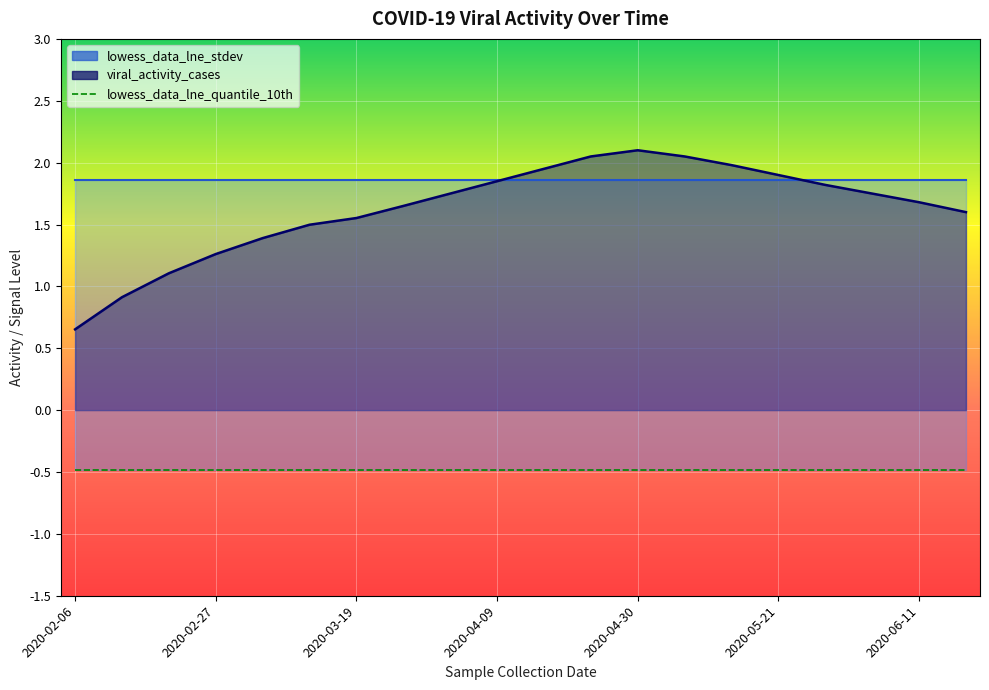

Where does the viral_activity_cases series first go above 1?

2020-02-20